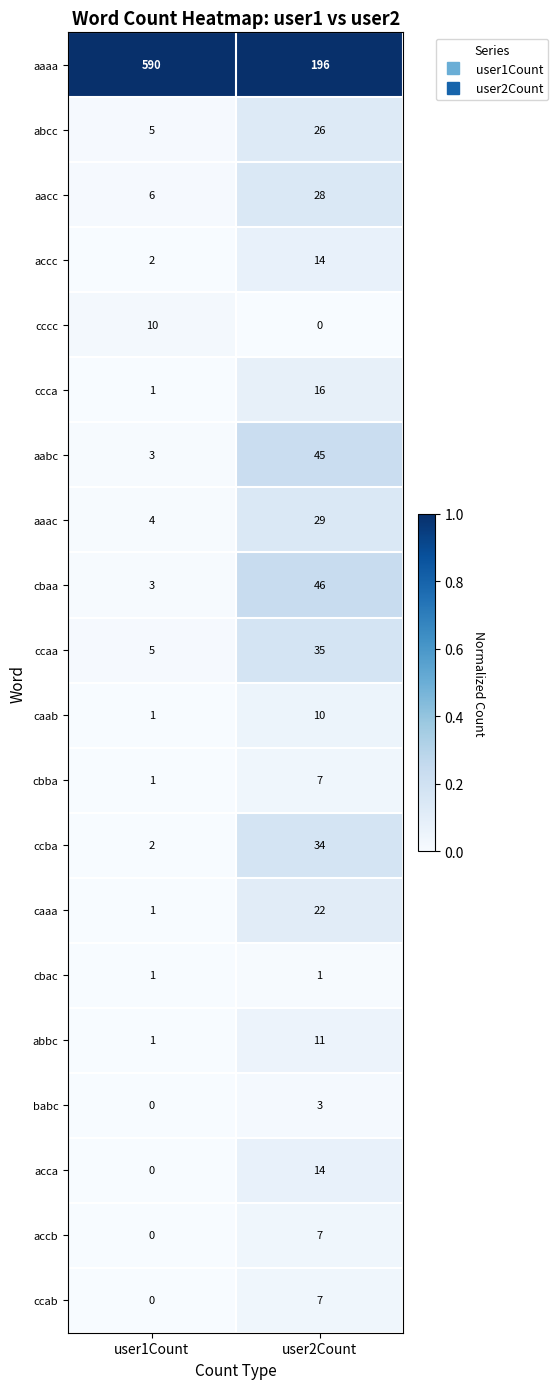

The value of abbc at user2Count is 5. True or false?

False